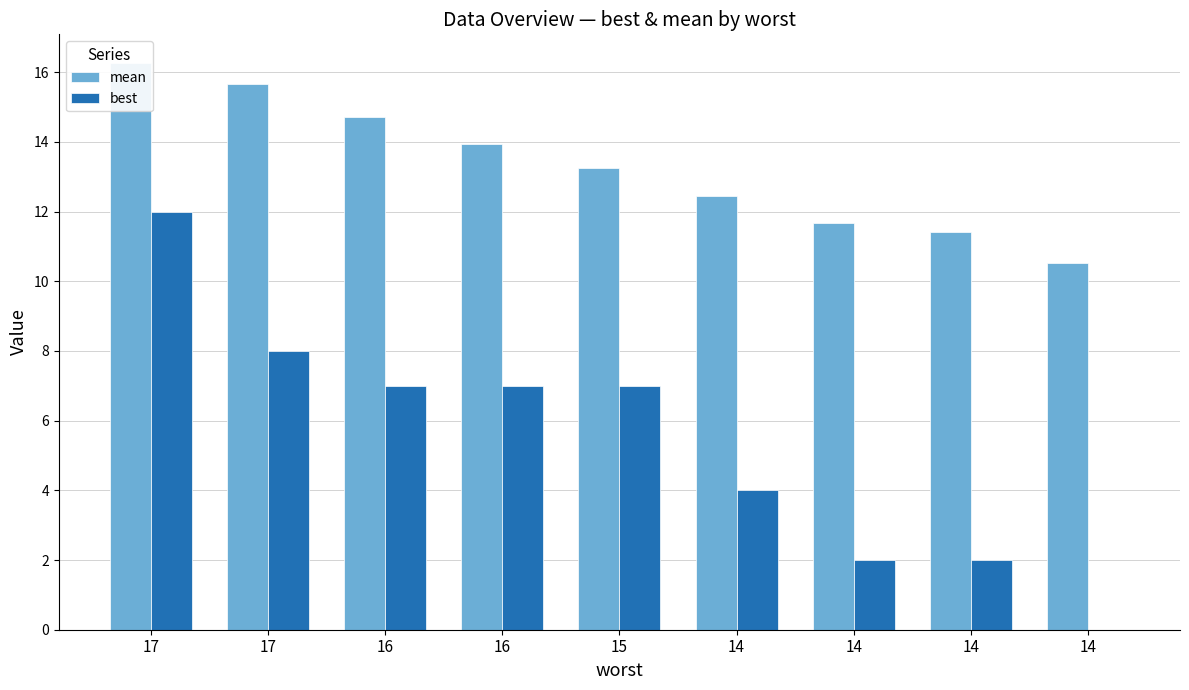

At which category does the chart reach its peak across all series?

17